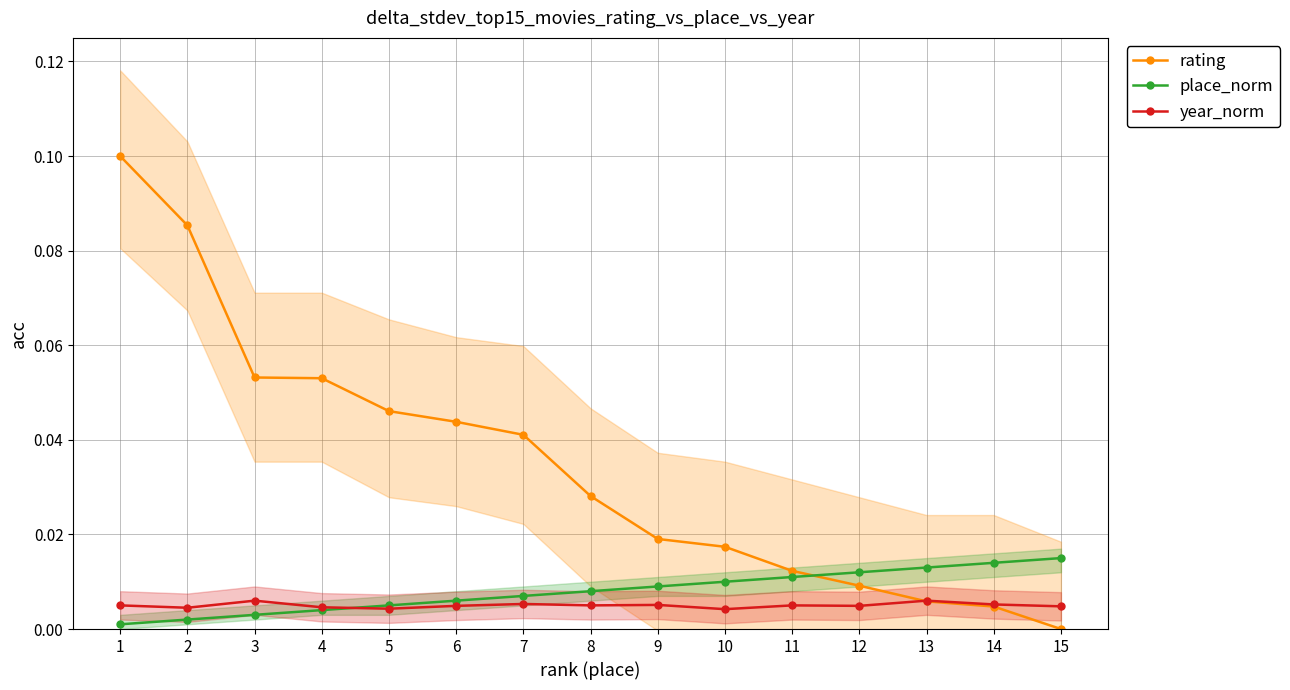

Reading right to left, transcribe all the data shown in this chart.

rating: 0.0	0.0	0.0	0.0	0.0	0.0	0.0	0.0	0.0	0.0	0.0	0.1	0.1	0.1	0.1
place_norm: 0.0	0.0	0.0	0.0	0.0	0.0	0.0	0.0	0.0	0.0	0.0	0.0	0.0	0.0	0.0
year_norm: 0.0	0.0	0.0	0.0	0.0	0.0	0.0	0.0	0.0	0.0	0.0	0.0	0.0	0.0	0.0